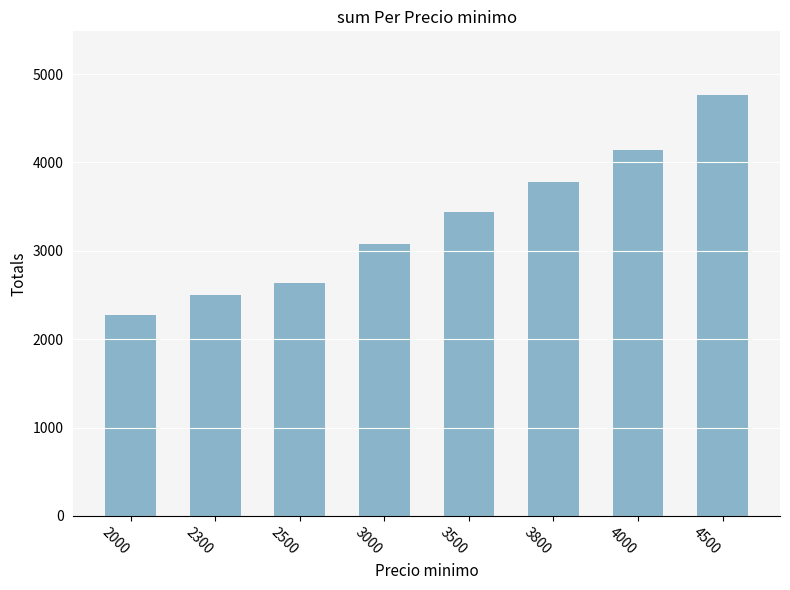

Reading left to right, extract all data points from this chart.

2000=2273	2300=2500	2500=2631	3000=3083	3500=3442	3800=3775	4000=4140	4500=4769